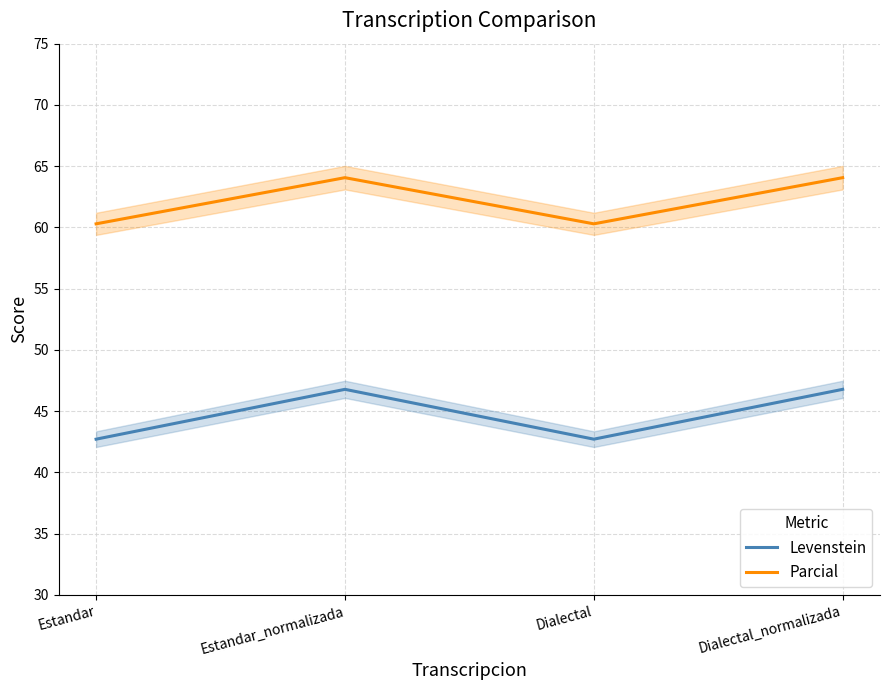

The value of Levenstein at Dialectal is 62.5. True or false?

False